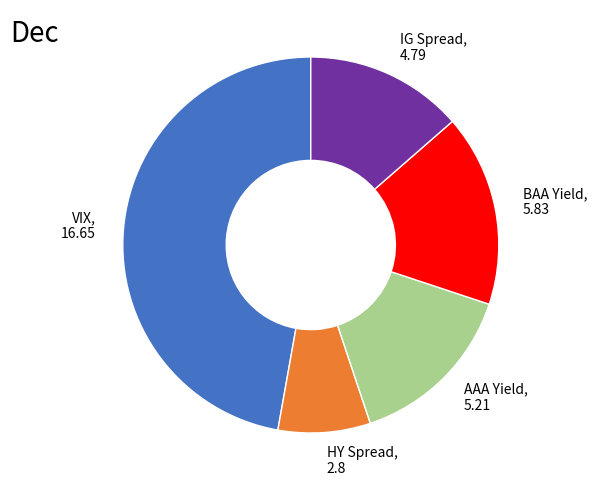

Which has a higher value, AAA Yield, 5.21 or VIX, 16.65?

VIX, 16.65